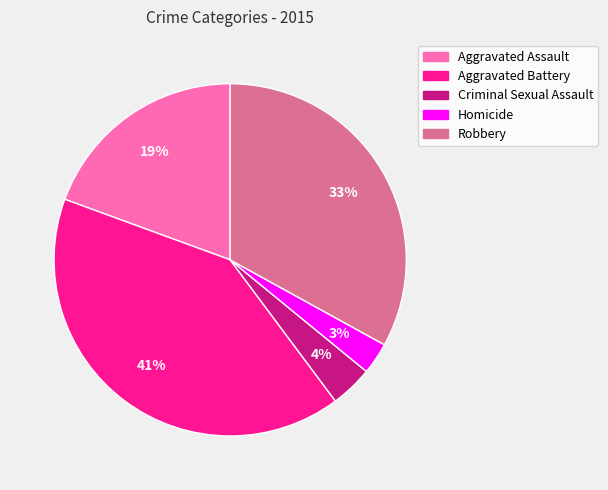

Do Robbery and Homicide together represent more than half of the pie?

No